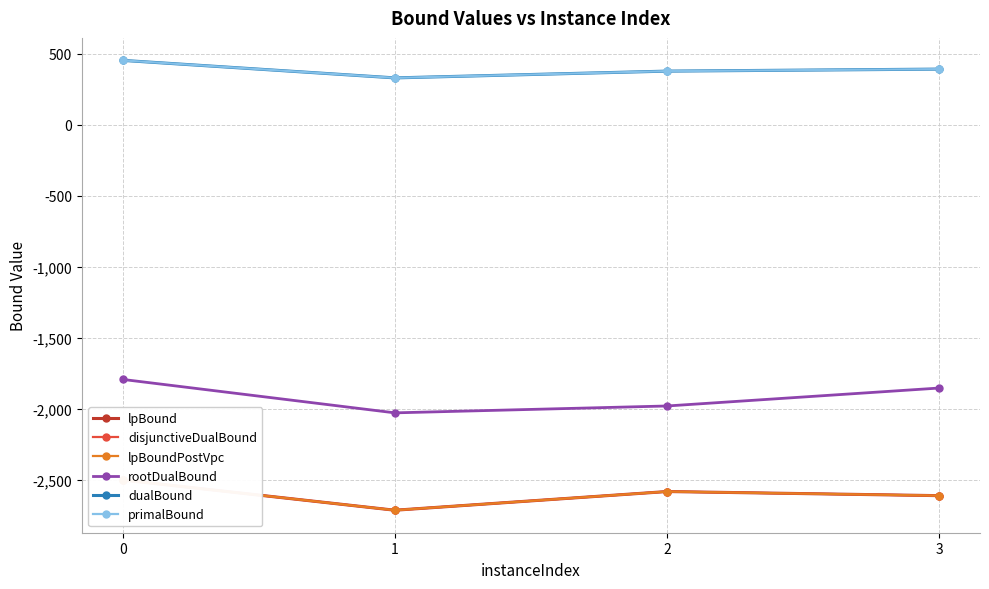

True or false: disjunctiveDualBound has a value of -4109.2 at 3.

False